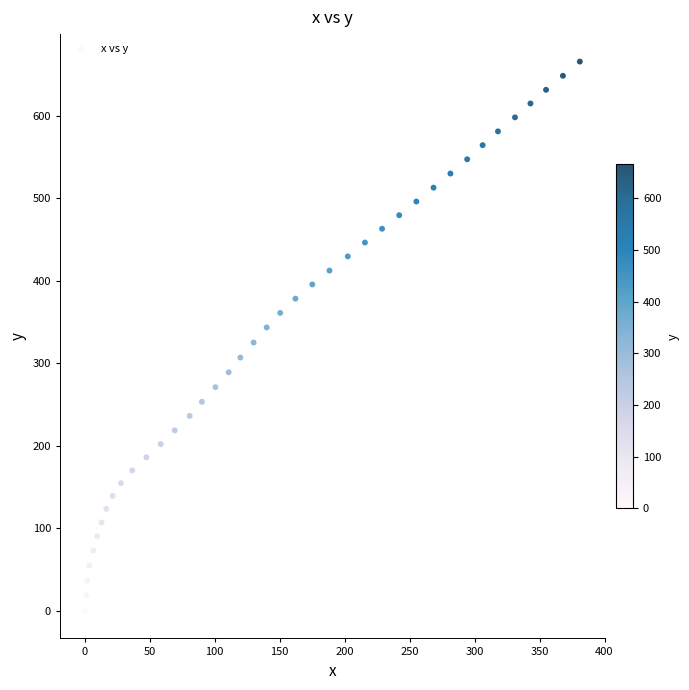

What is the range of X values (max minus min)?

381.0